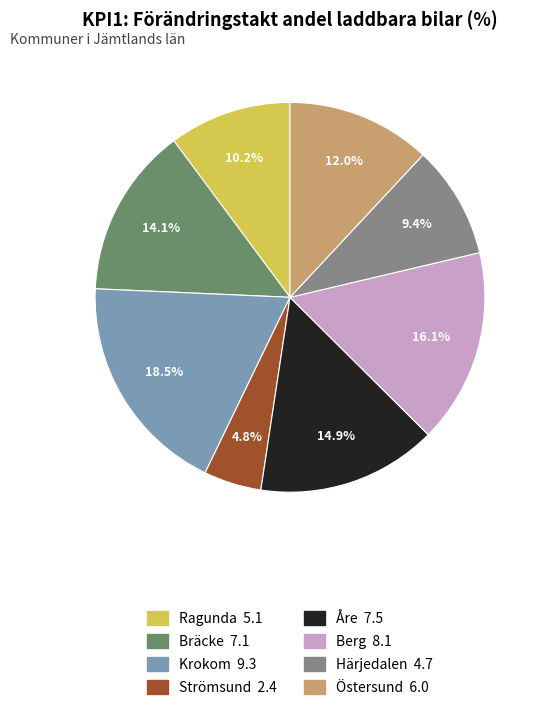

Which category has the smallest portion of the pie?

Strömsund